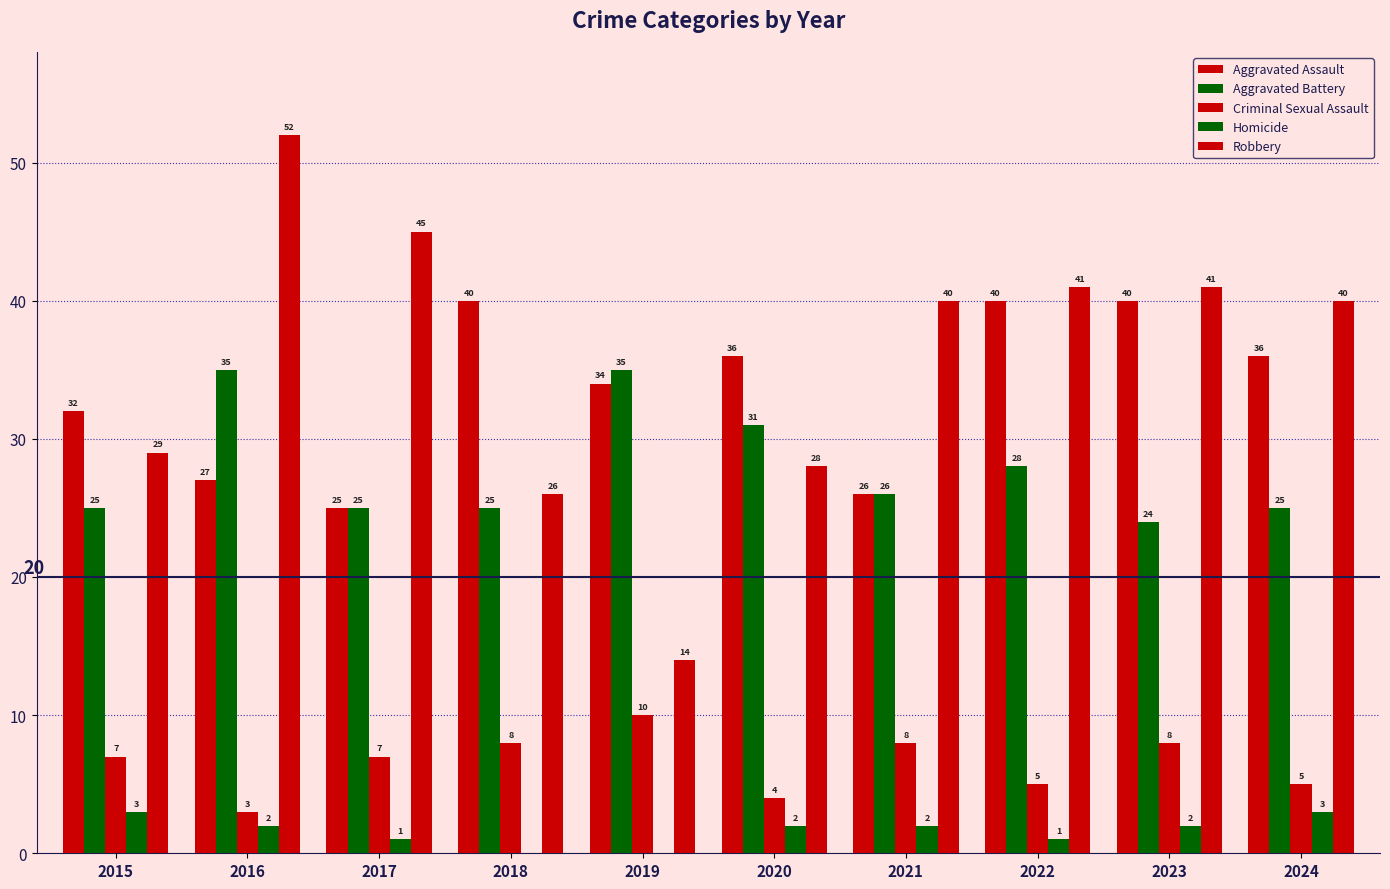

Count the number of categories in the chart.

10